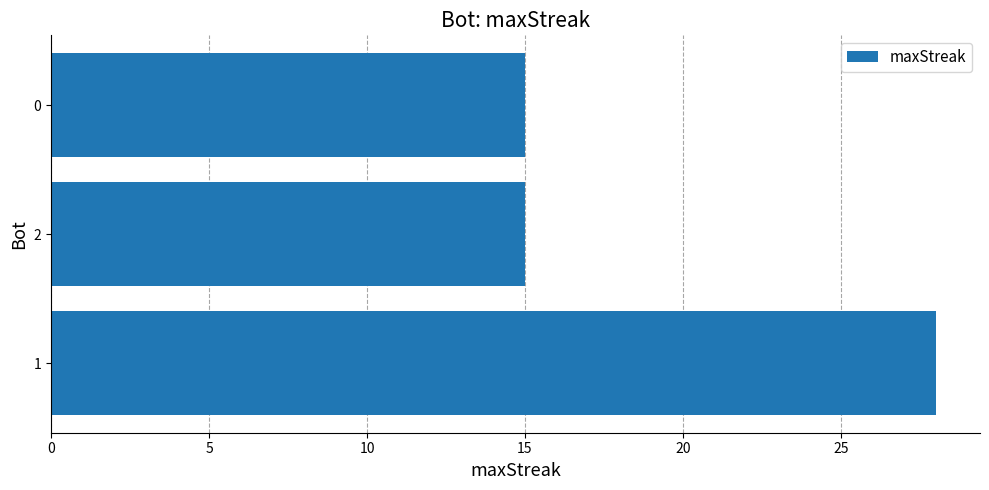

Approximately how many times larger is the value at 0 compared to 2?

1.0